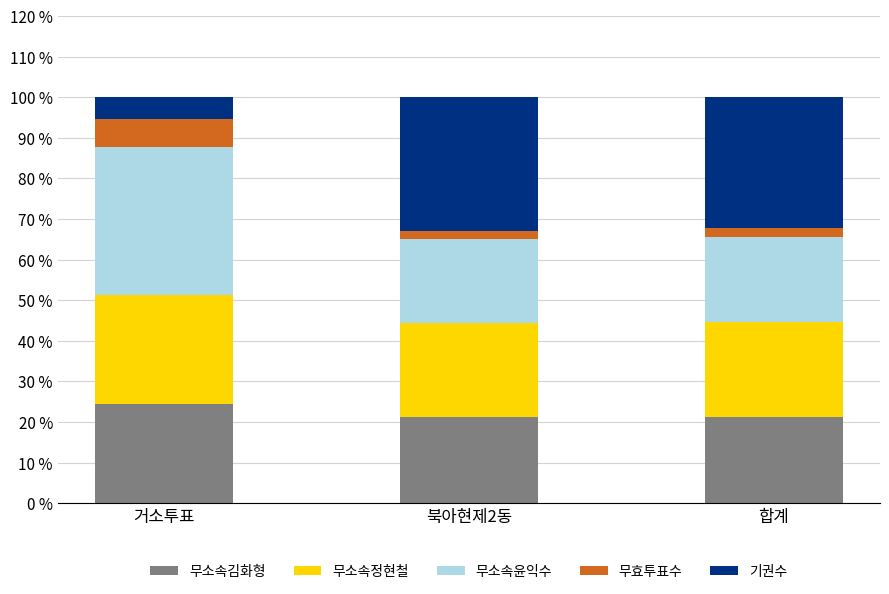

How many data points does each series have?

3